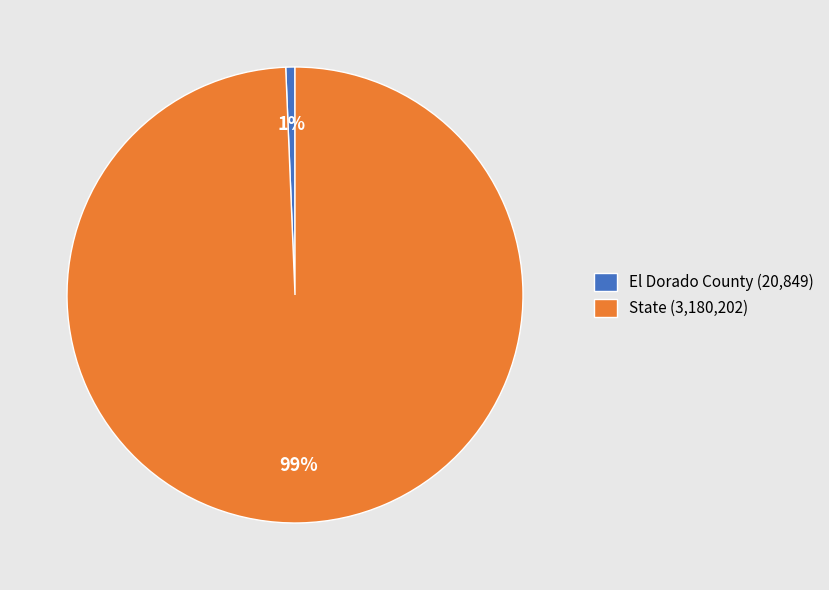

Rank the categories by value from highest to lowest.

State (3,180,202), El Dorado County (20,849)